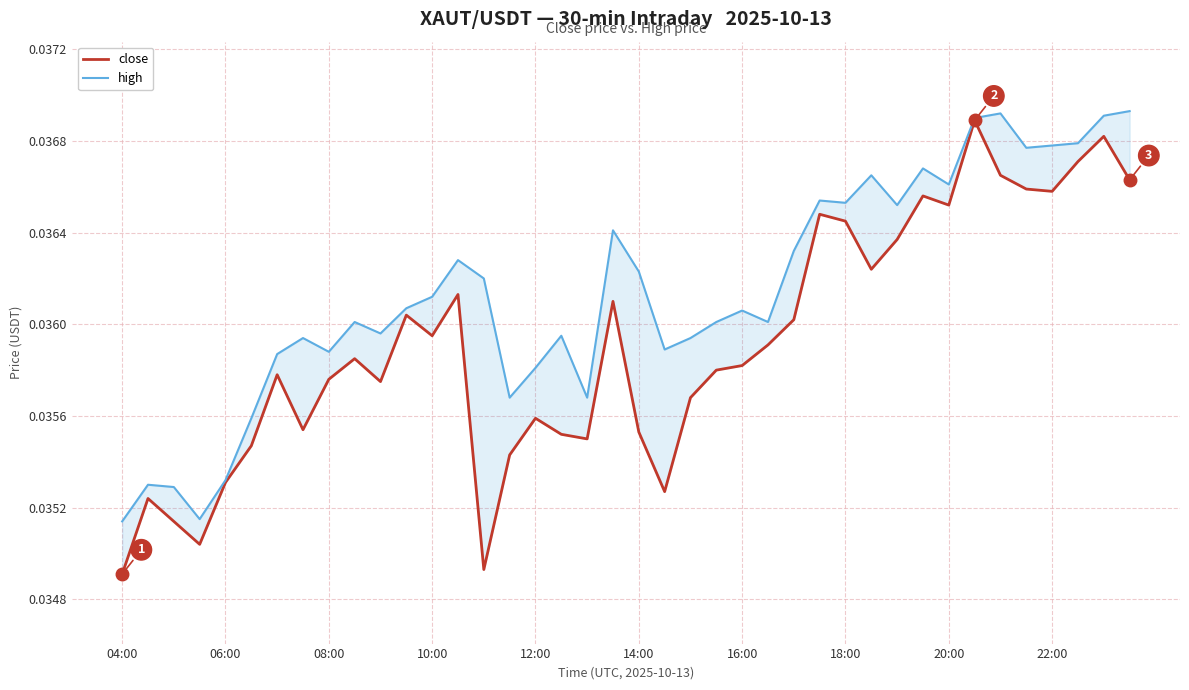

Is the value of close at 37 greater than the value of high at 25?

Yes